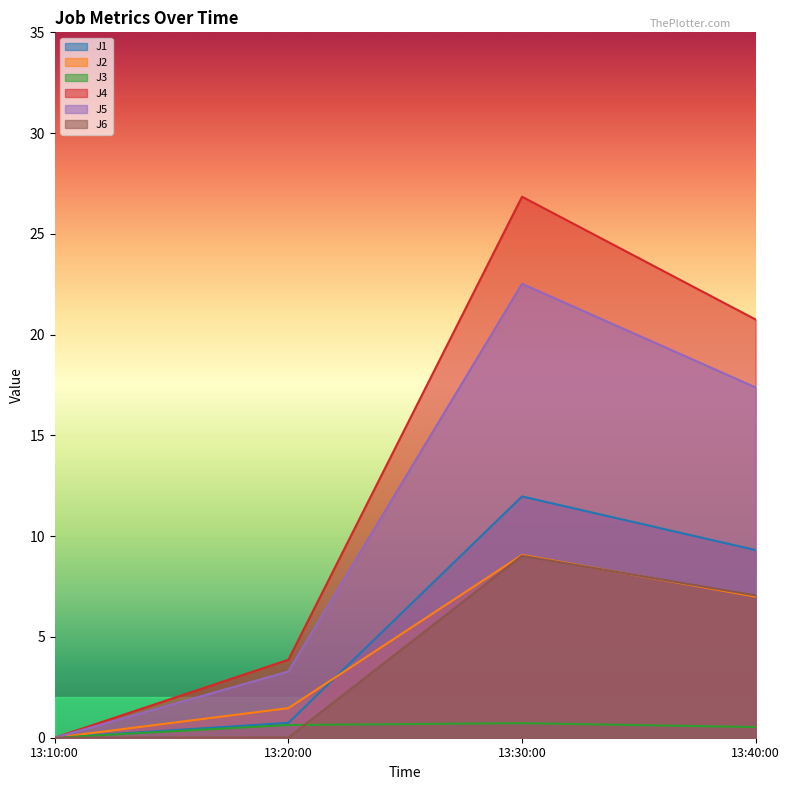

Which series has the widest spread of values?

J4